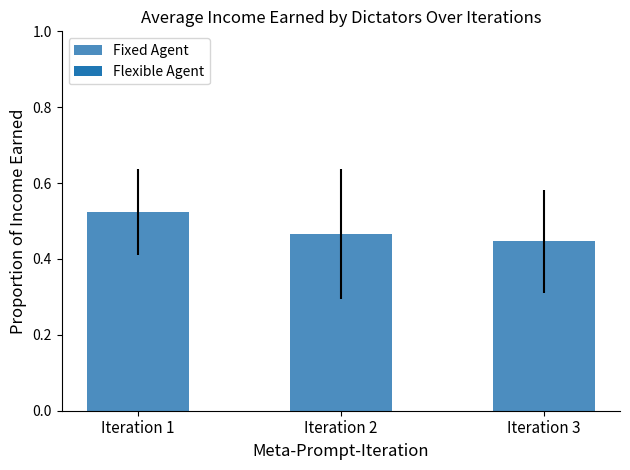

True or false: the data shows 0.7 at Iteration 3.

False